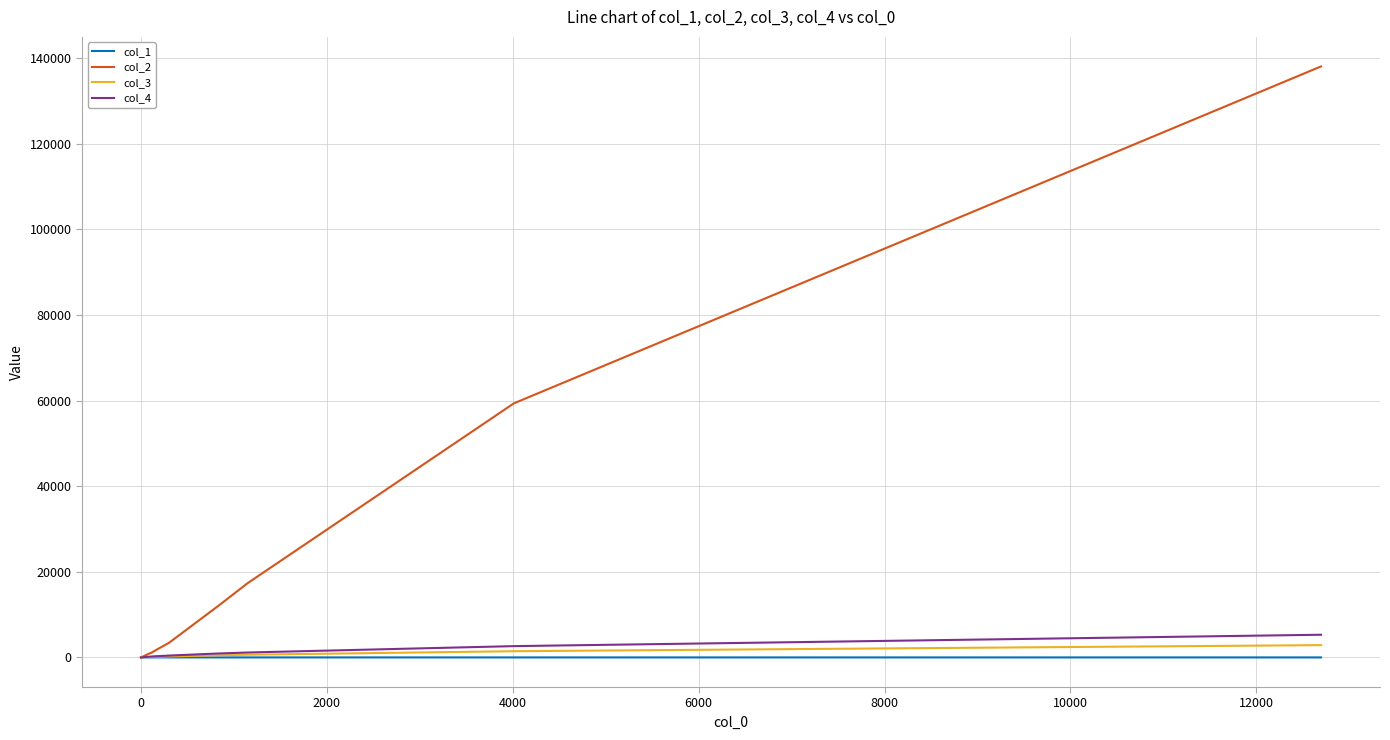

Which series has the largest total across all categories?

col_2